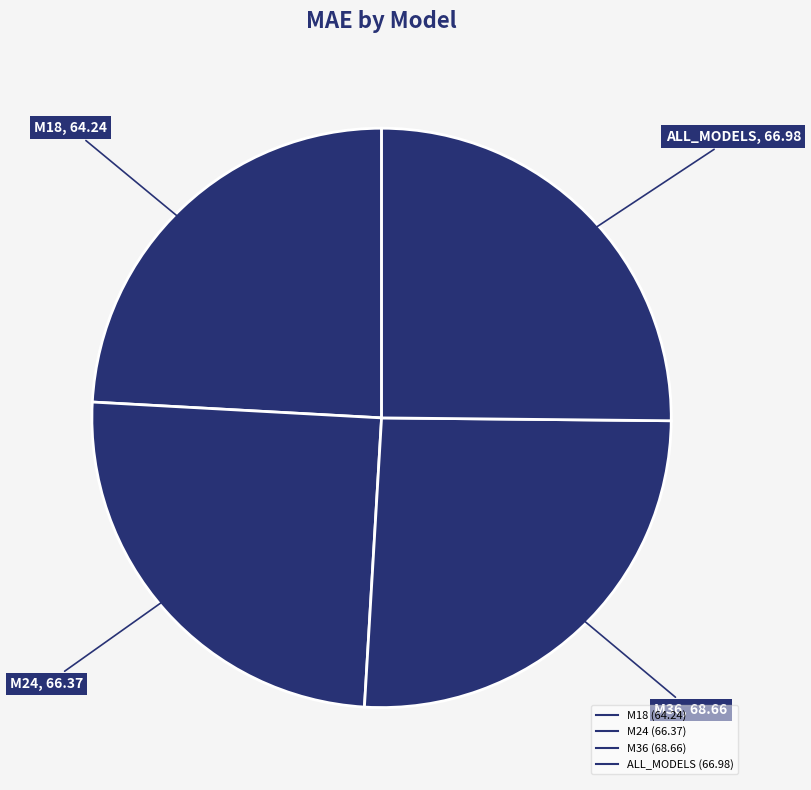

How many segments does this pie chart have?

4